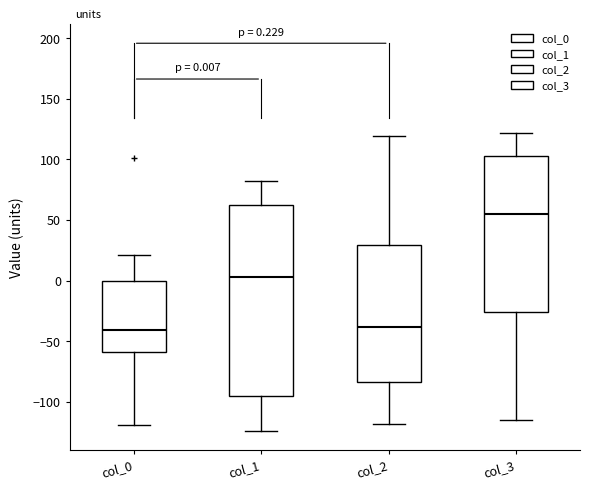

Comparing the boxes themselves (not the whiskers), which one is the tallest?

col_1